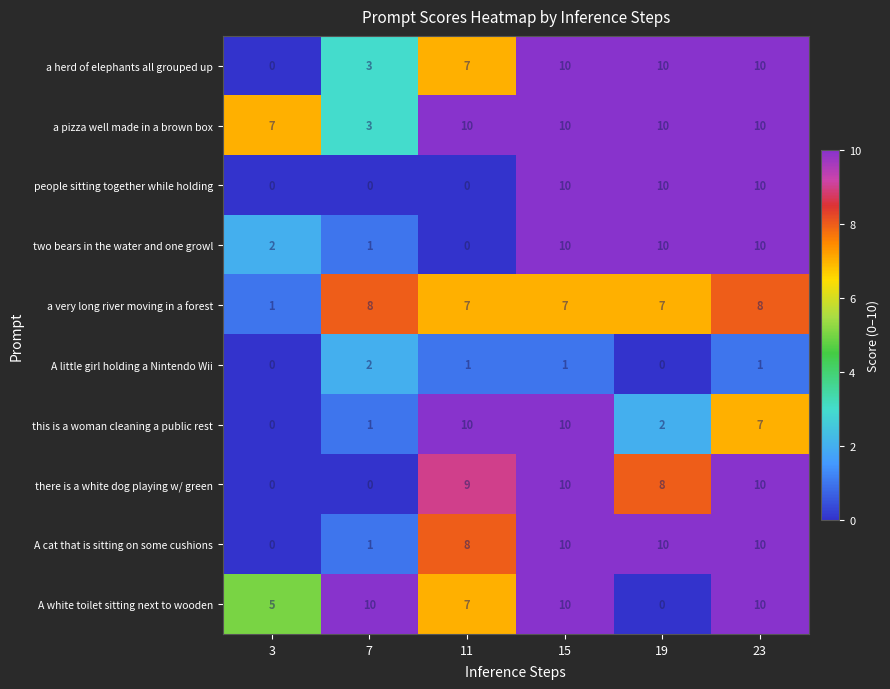

At how many categories does at least one series exceed 9?

5